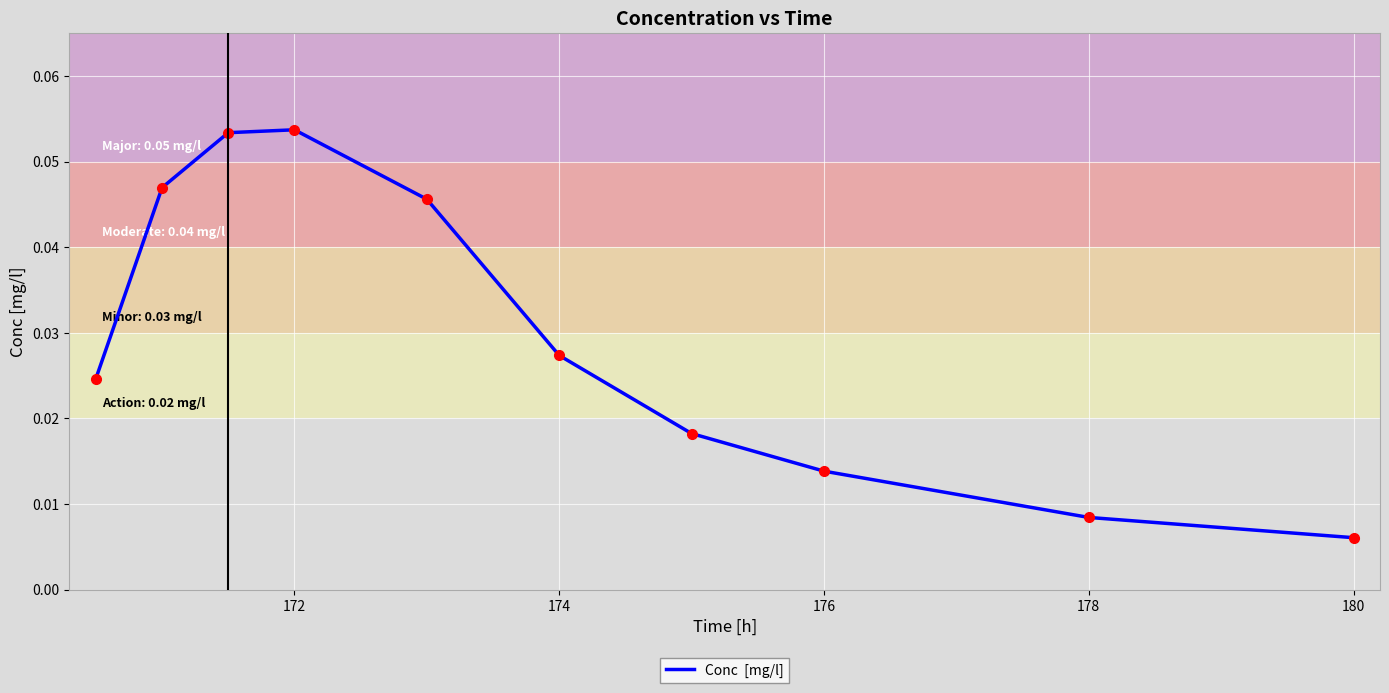

Does the chart have visible grid lines?

Yes